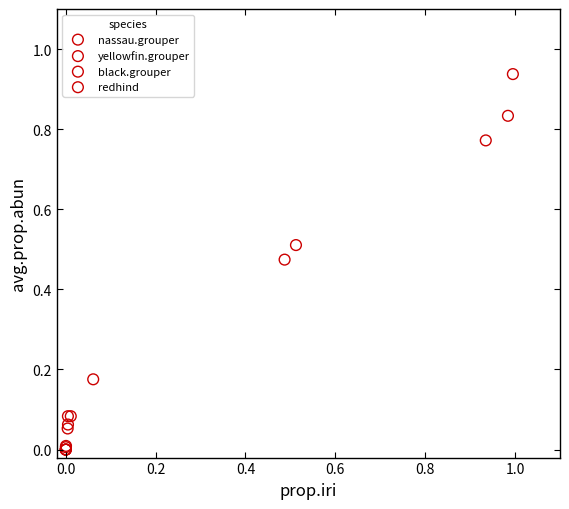

What are all the series names shown in the legend?

nassau.grouper, yellowfin.grouper, black.grouper, redhind